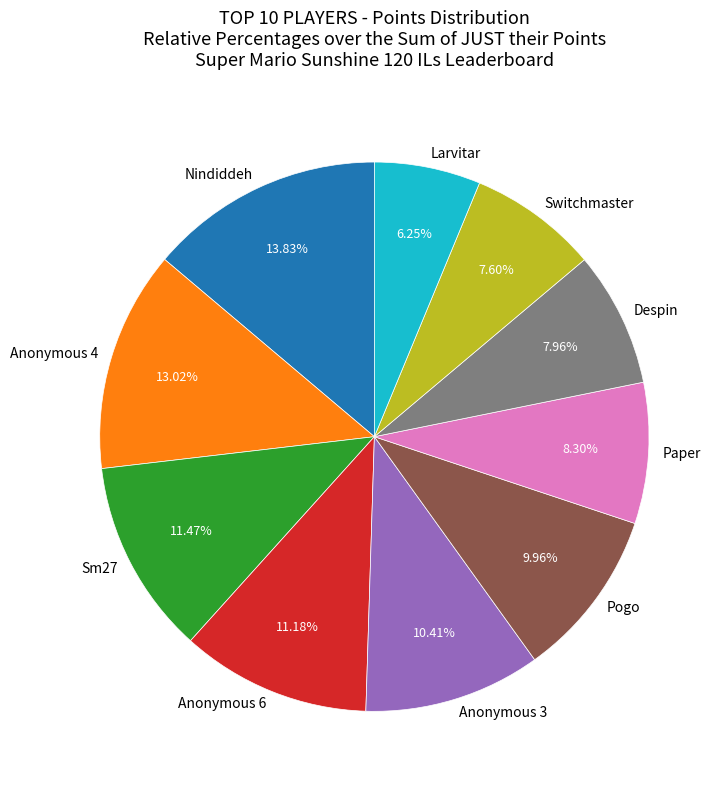

How many slices are in this pie chart?

10